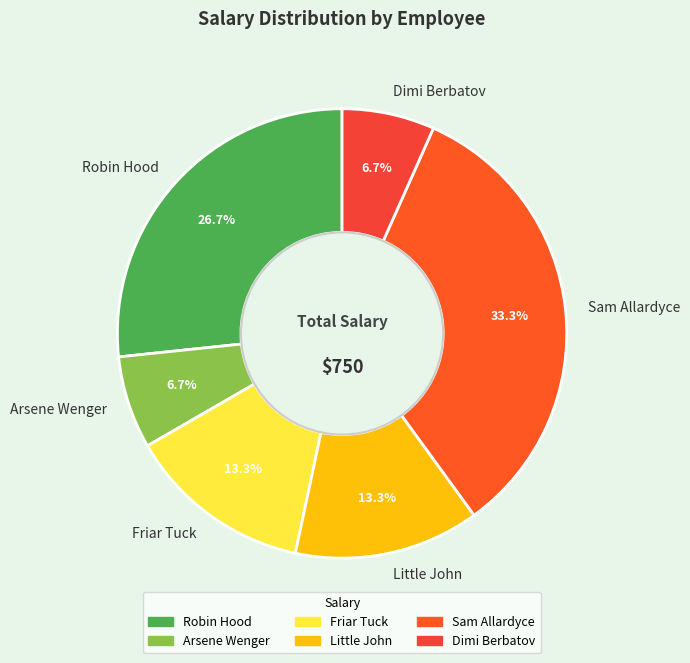

What portion of the pie excludes Arsene Wenger?

93.3%